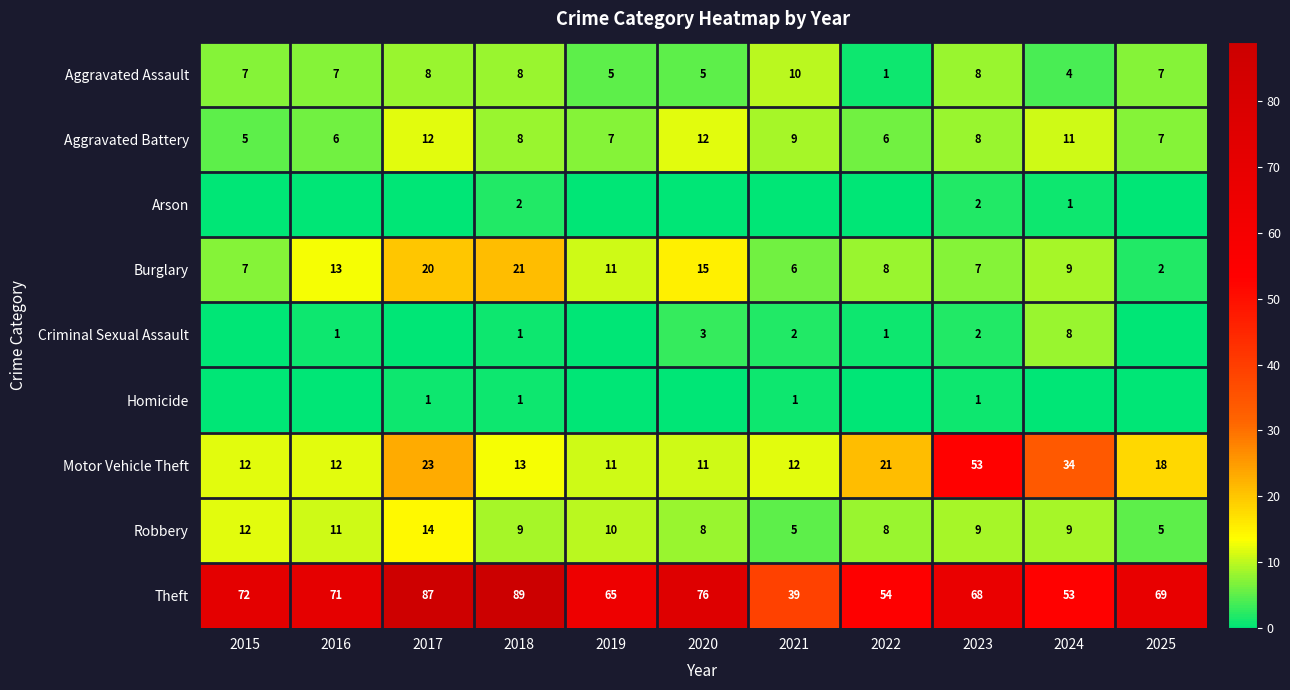

At how many categories does at least one series exceed 51?

10